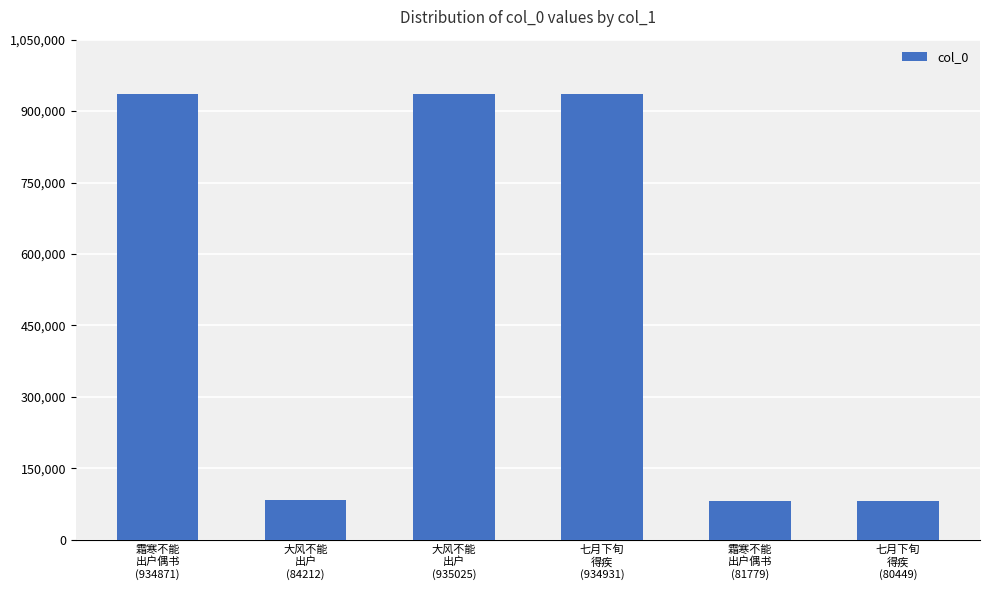

How many data points are less than 934871?

3